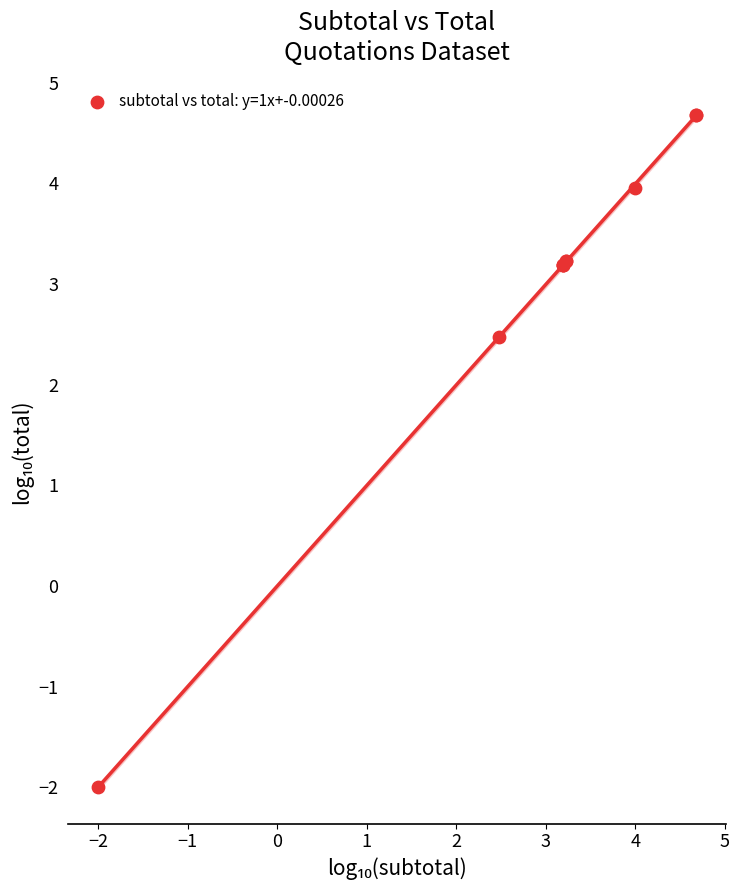

What Y value in the scatter plot is closest to 1?

2.5